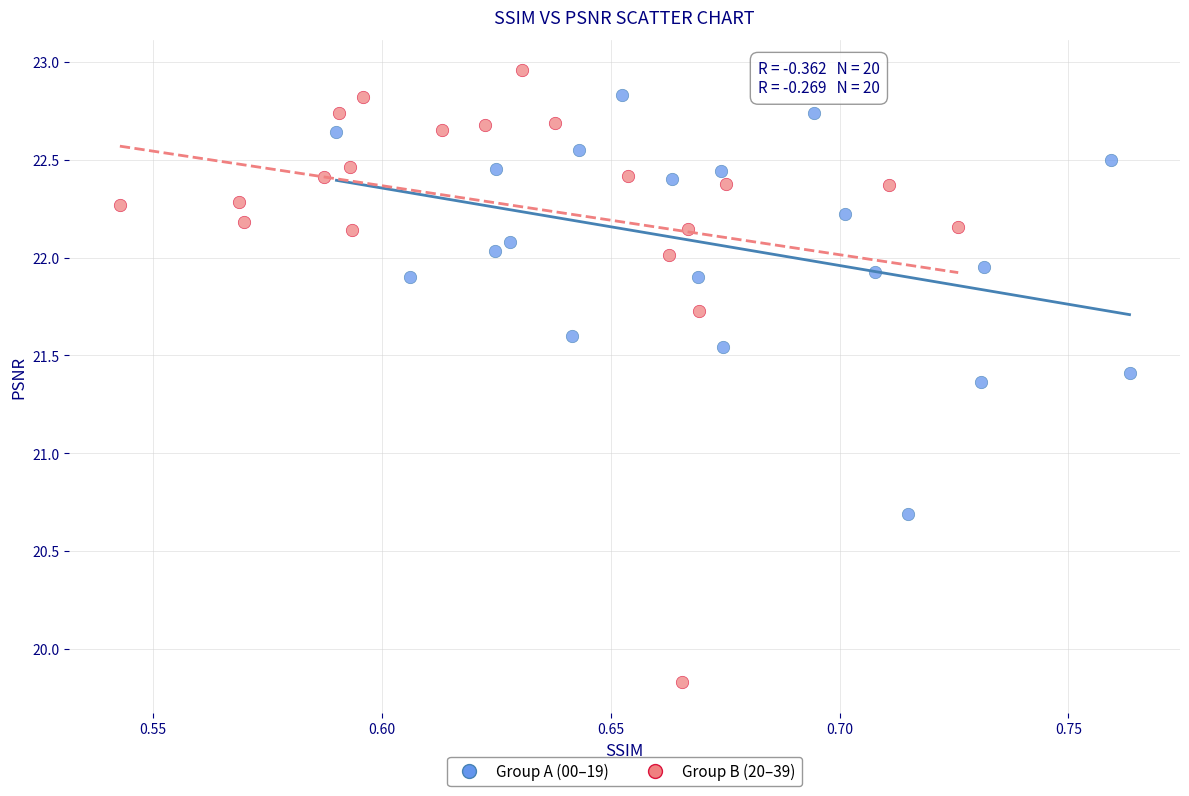

Which series has the largest Y range (max minus min)?

Group B (20–39)